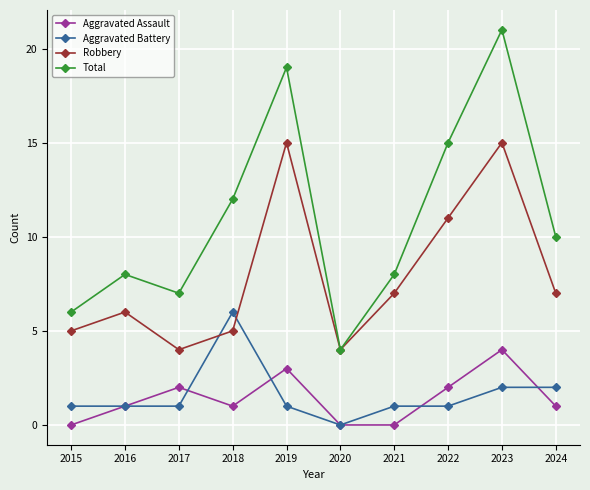

What is the difference between the Robbery values at 2015 and 2024?

2